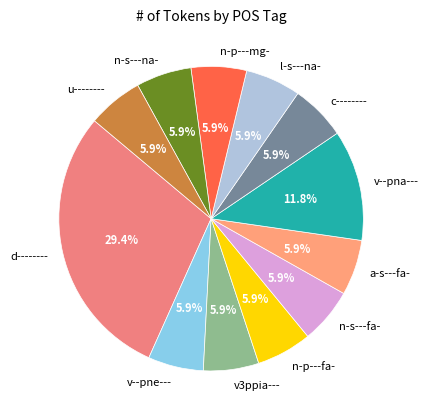

Does any single category account for the majority?

No